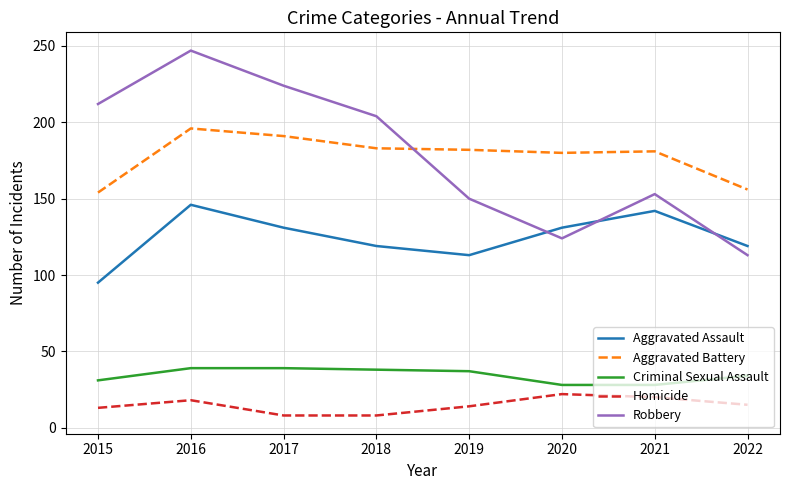

At 2017, list the series in order from smallest to largest.

Homicide, Criminal Sexual Assault, Aggravated Assault, Aggravated Battery, Robbery